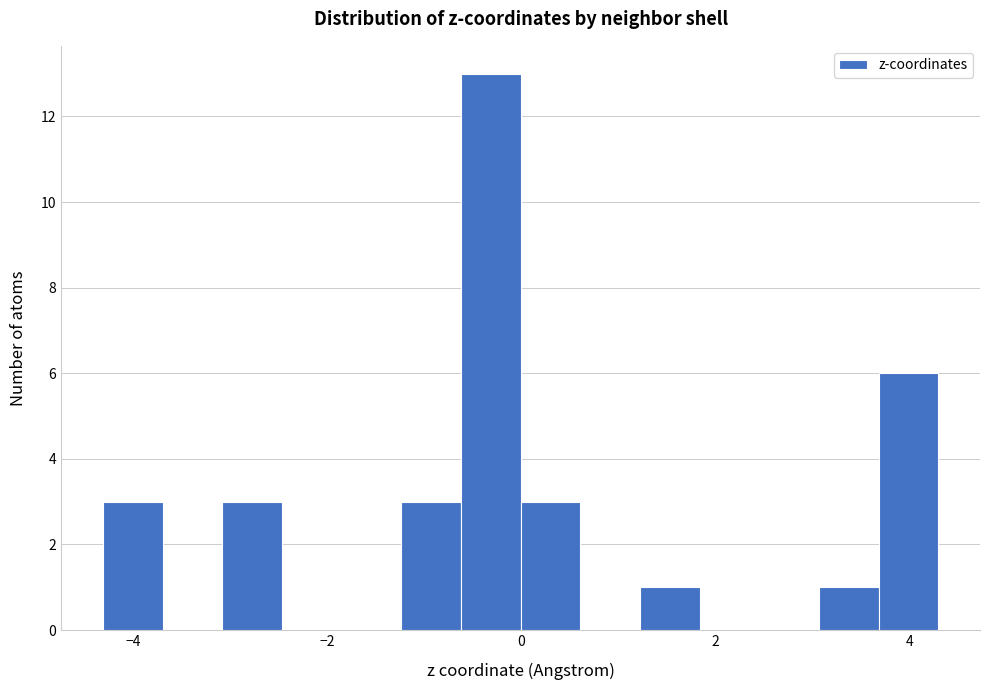

Read against the x-axis, roughly where is the centre of the tallest bar?

-0.4